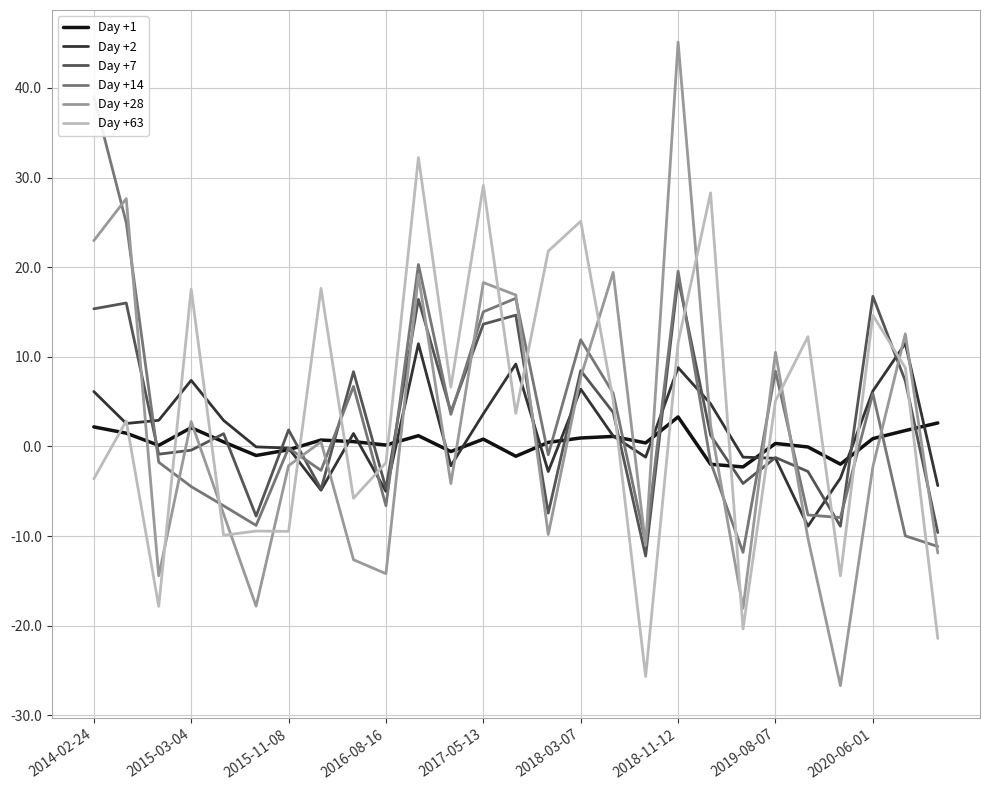

At which label does Day +14 reach its peak?

2014-02-24